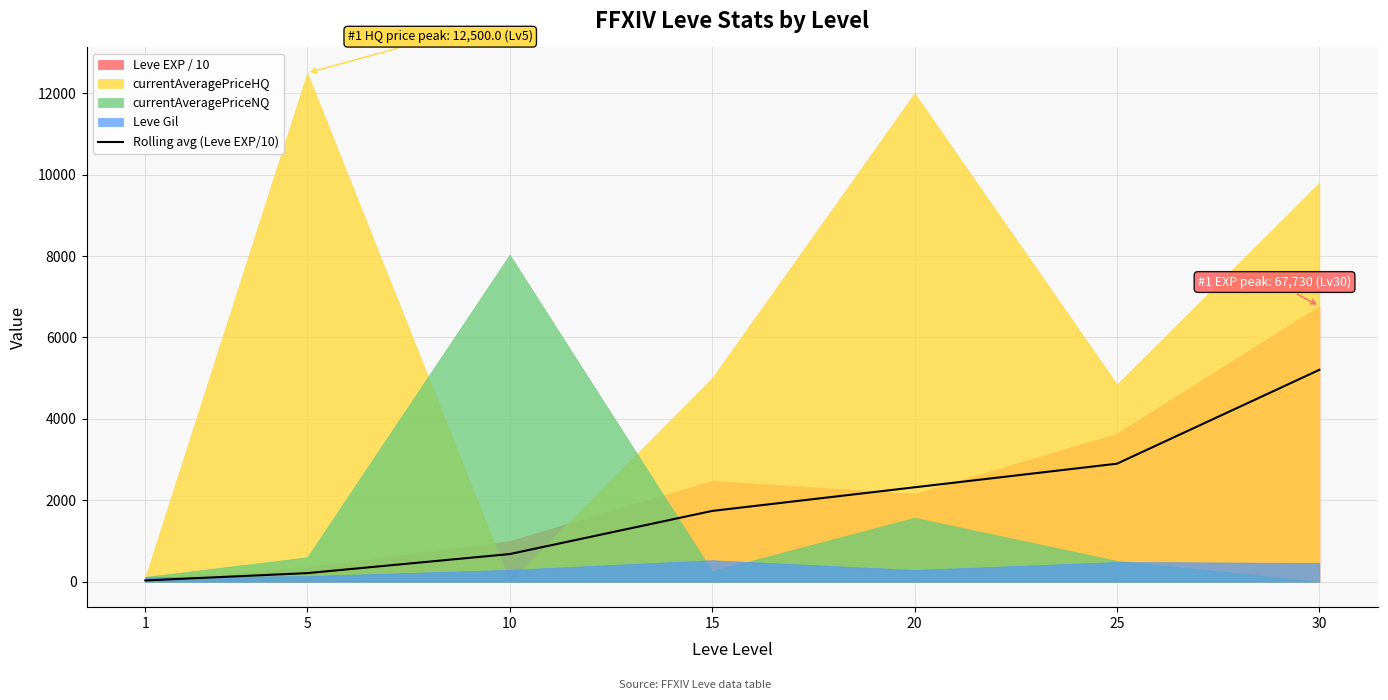

What is the value of the 3rd point from the left?

679.5